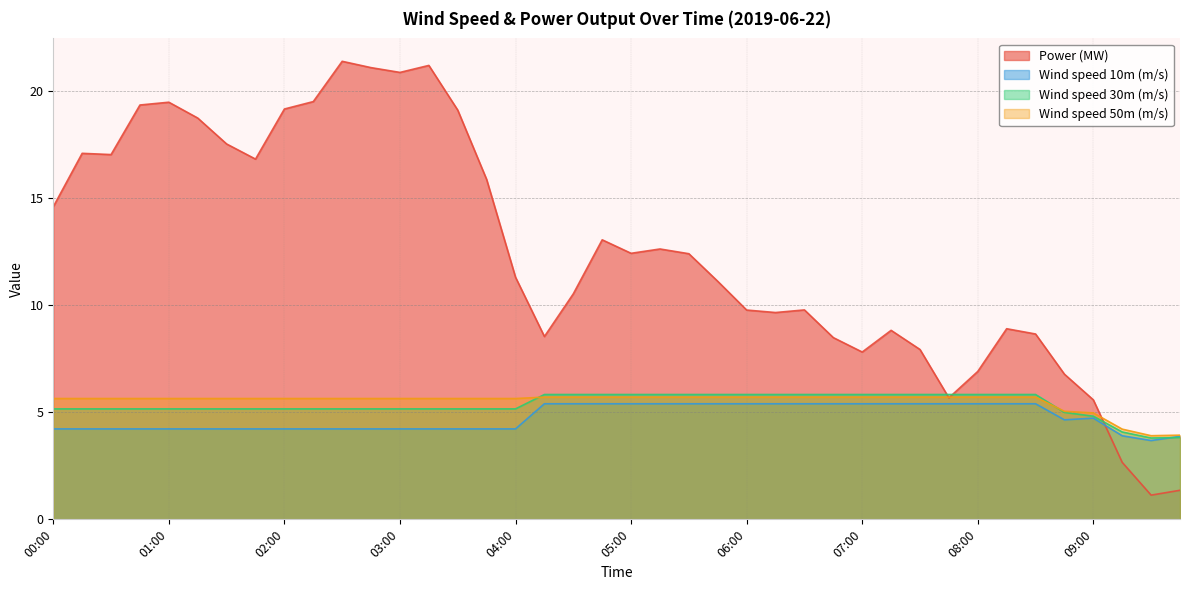

What is the difference between the highest and lowest values at 04:15?

3.1